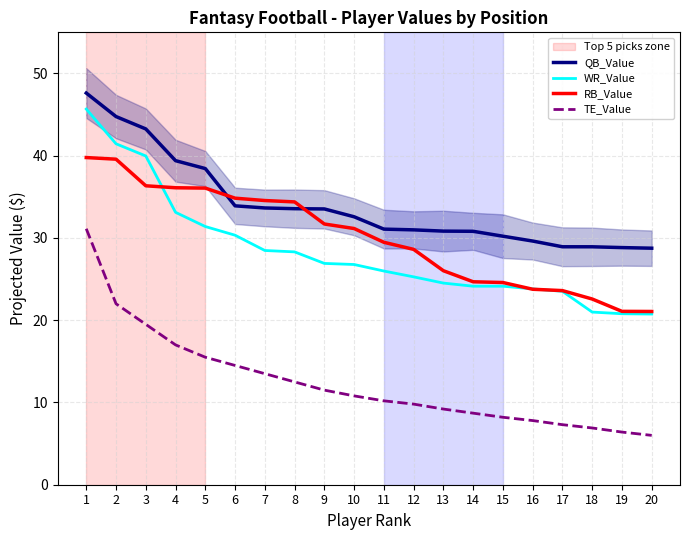

Reading left to right, transcribe all the data shown in this chart.

QB_Value: 47.6	44.8	43.3	39.4	38.4	33.9	33.6	33.6	33.5	32.6	31.1	31.0	30.8	30.8	30.2	29.6	28.9	28.9	28.8	28.8
WR_Value: 45.7	41.4	40.0	33.1	31.4	30.3	28.5	28.3	26.9	26.8	26.0	25.3	24.5	24.1	24.1	23.8	23.5	21.0	20.8	20.7
RB_Value: 39.8	39.6	36.3	36.1	36.1	34.8	34.6	34.4	31.7	31.1	29.5	28.6	26.0	24.7	24.6	23.8	23.6	22.6	21.1	21.1
TE_Value: 31.1	22.0	19.5	17.0	15.5	14.5	13.5	12.5	11.5	10.8	10.2	9.8	9.2	8.7	8.2	7.8	7.3	6.9	6.4	6.0